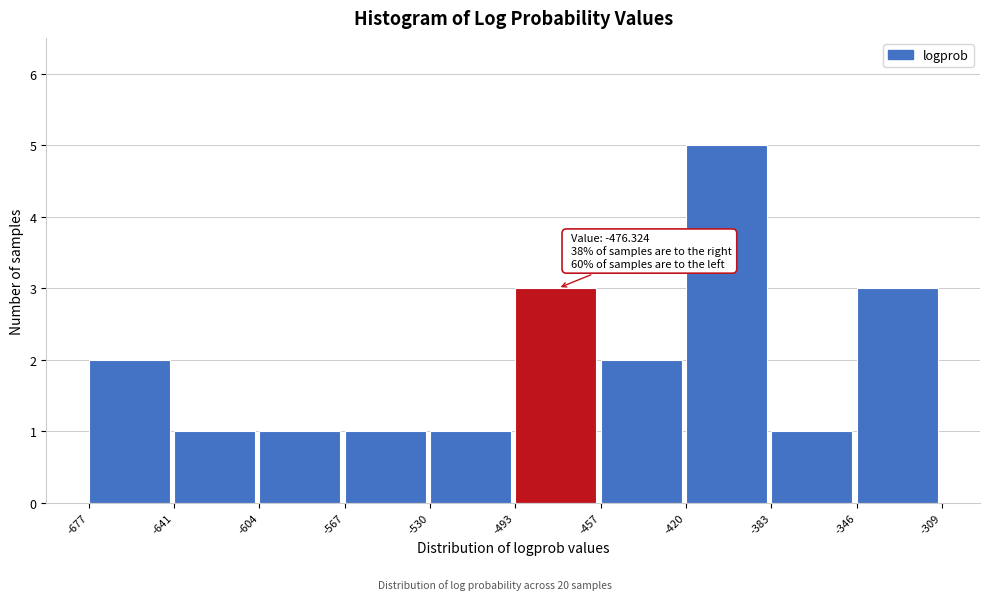

Over which range of the x-axis is the bar tallest?

-420 to -383